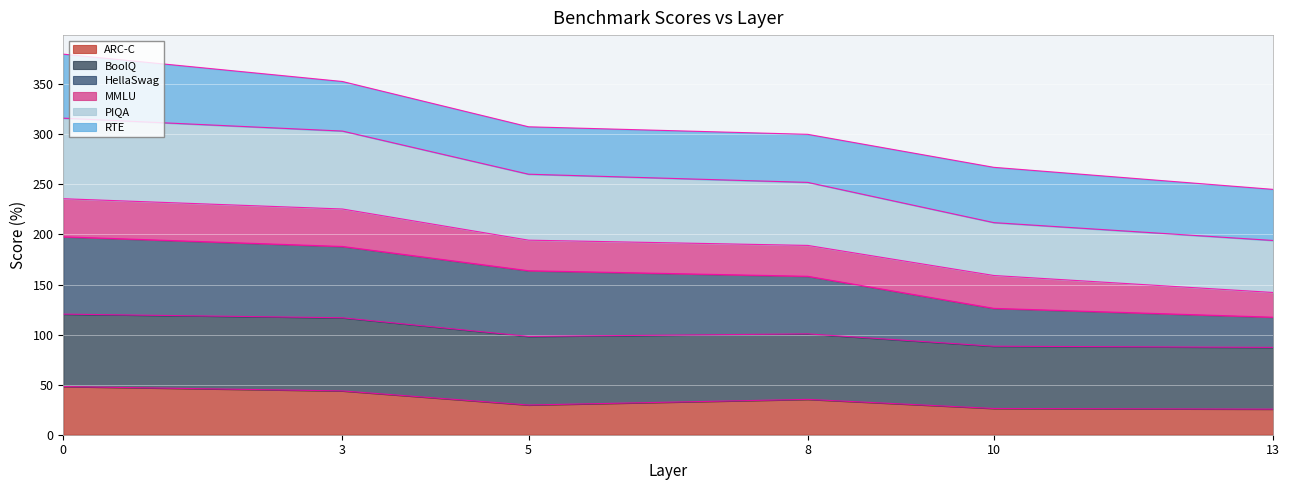

The value of PIQA at 3 is 94.0. True or false?

False